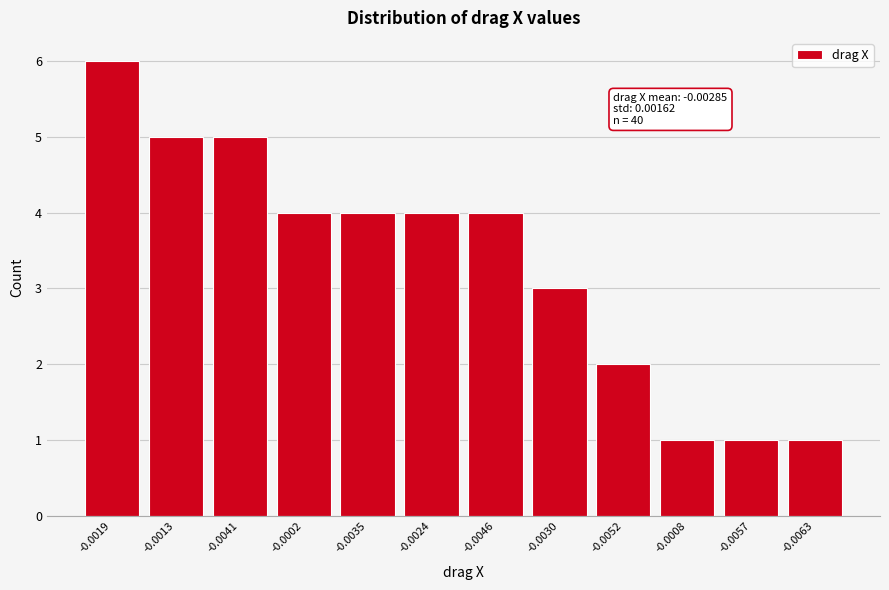

Reading right to left, extract all data points from this chart.

-0.0063=1	-0.0057=1	-0.0008=1	-0.0052=2	-0.0030=3	-0.0046=4	-0.0024=4	-0.0035=4	-0.0002=4	-0.0041=5	-0.0013=5	-0.0019=6